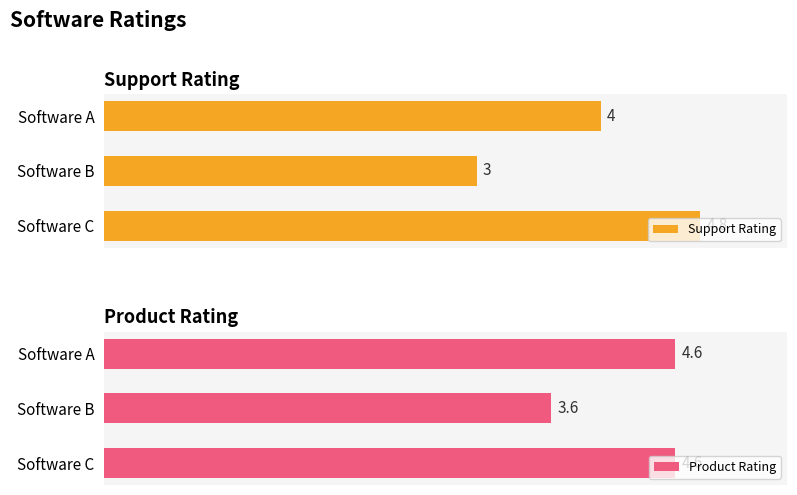

How many distinct data groups are displayed?

2